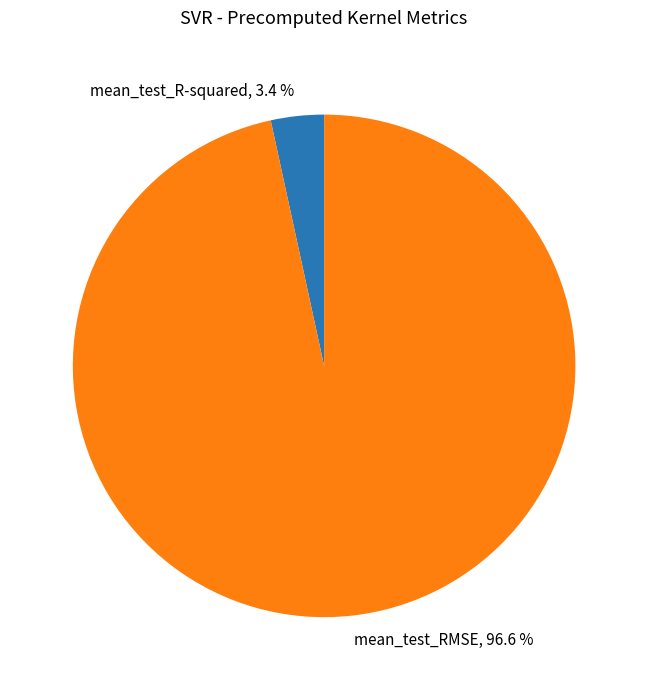

Rank the categories by value from highest to lowest.

mean_test_RMSE, mean_test_R-squared